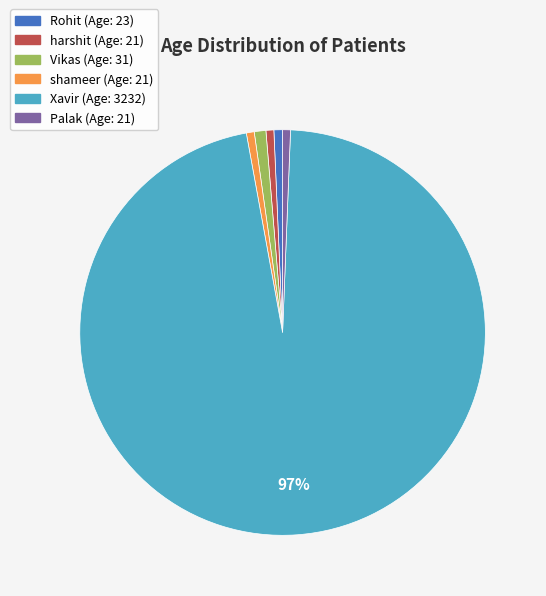

To the nearest percent, what is the average slice percentage?

17%